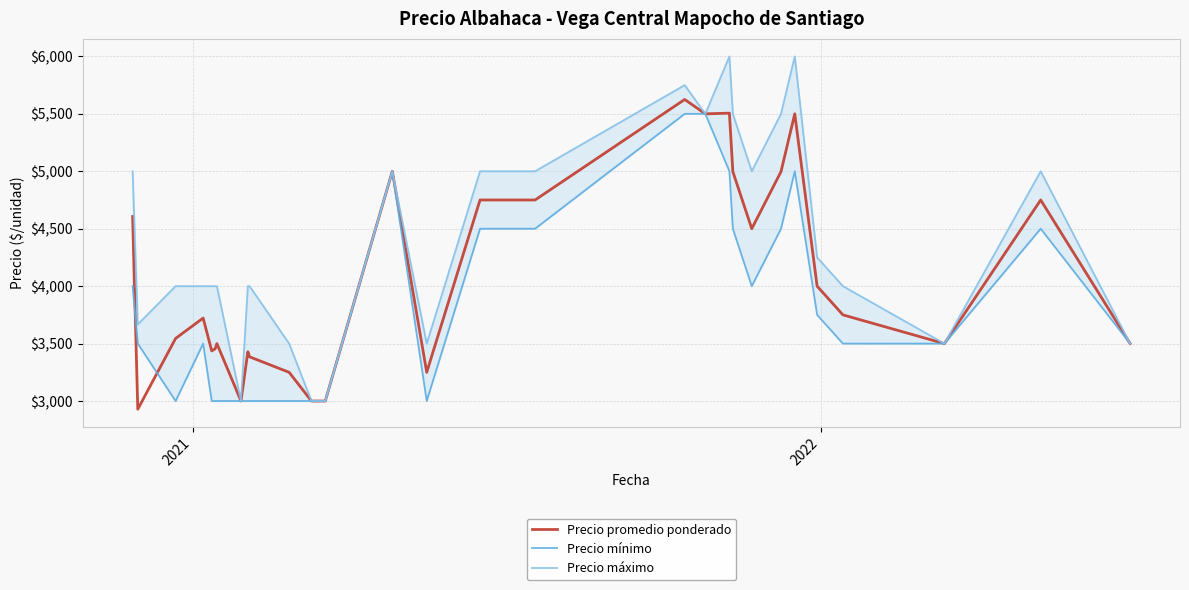

What is the highest value of the Precio promedio ponderado series?

5625.0